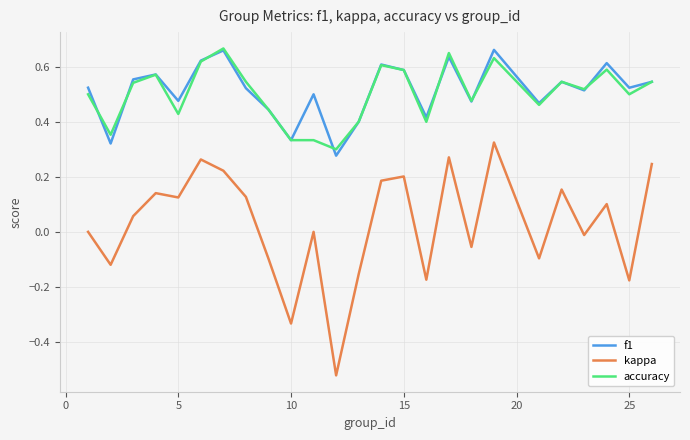

True or false: accuracy and kappa intersect in this chart.

False